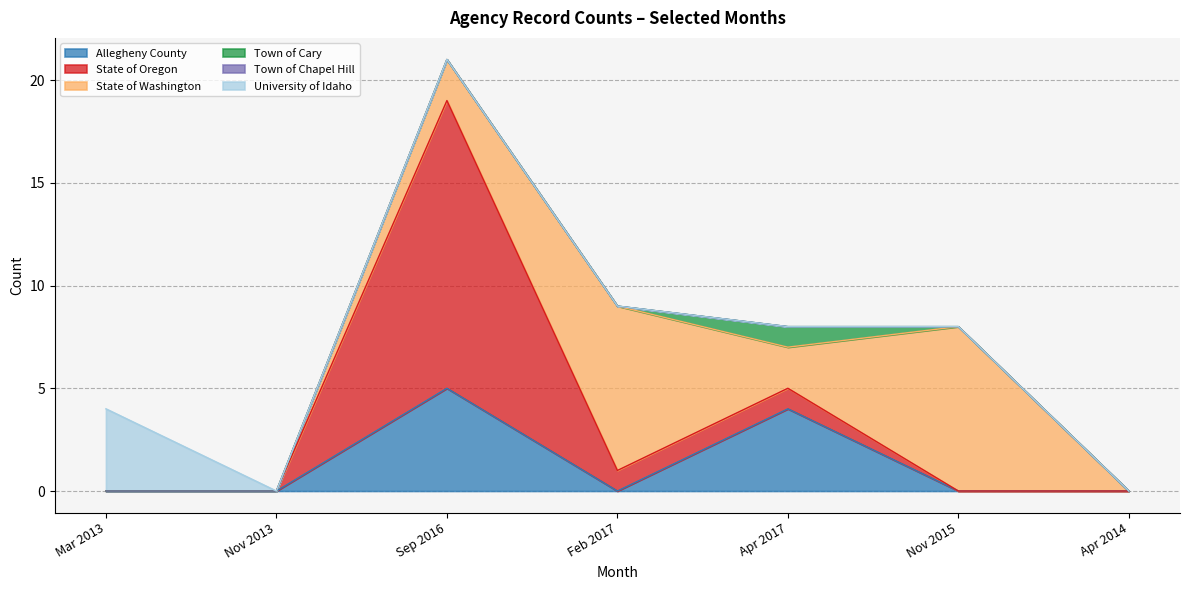

What is the highest value of the Allegheny County series?

5